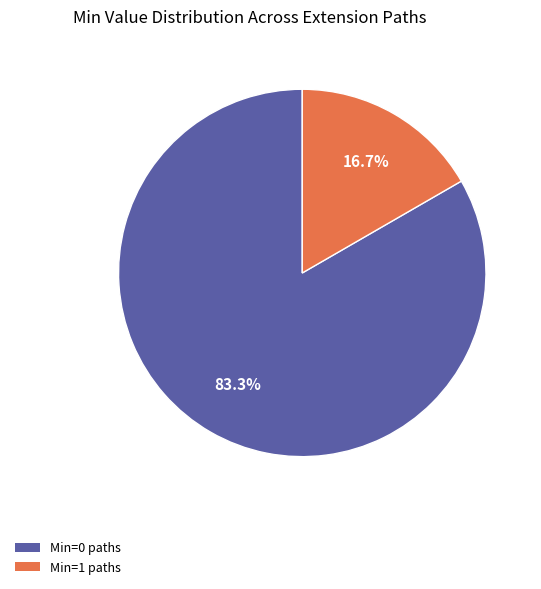

Does any single category account for the majority?

Yes